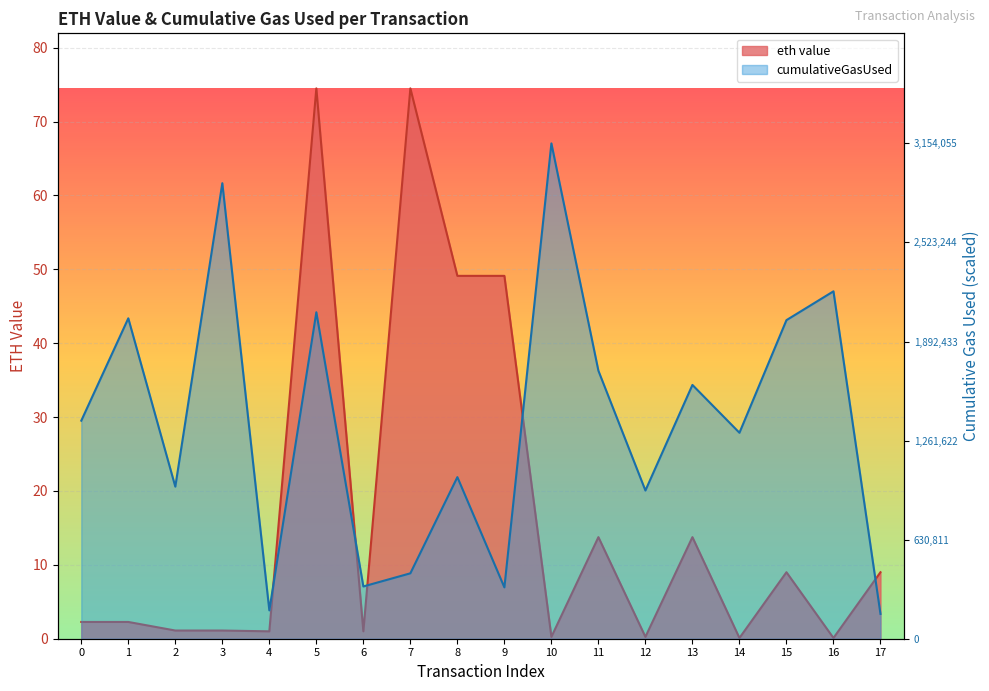

List the series in order of their overall mean, lowest first.

eth value, cumulativeGasUsed